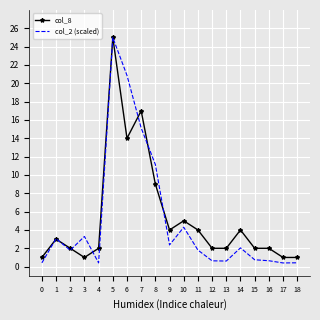

Which series has the widest spread of values?

col_2 (scaled)